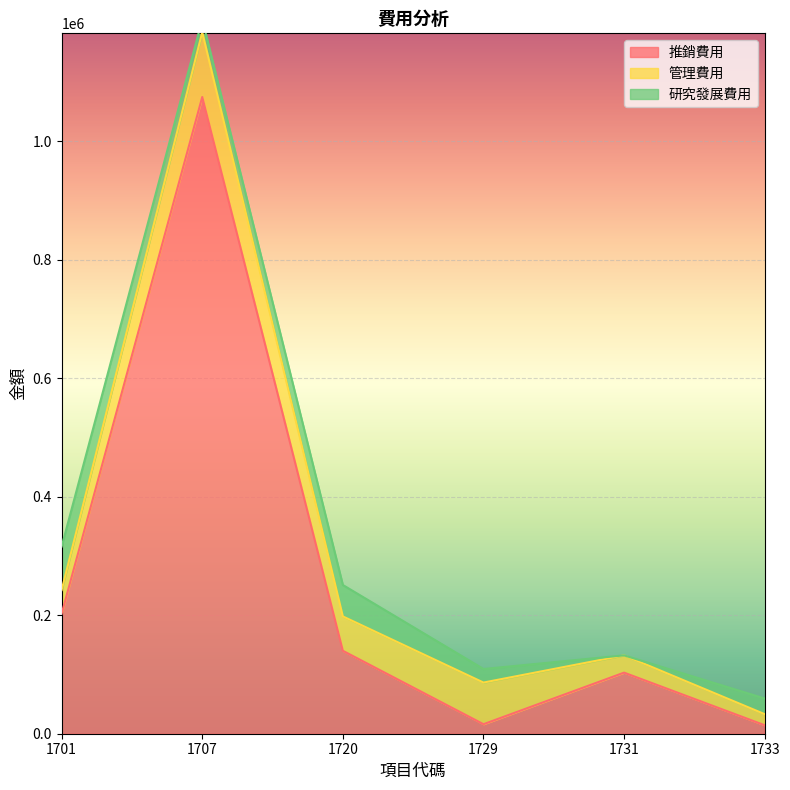

Reading right to left, what are all the values shown in this chart?

推銷費用: 1733=14338	1731=103154	1729=16057	1720=140022	1707=1075042	1701=202661
管理費用: 1733=18693	1731=29132	1729=70318	1720=58047	1707=109498	1701=39906
研究發展費用: 1733=26470	1731=0	1729=22909	1720=53033	1707=21559	1701=73487